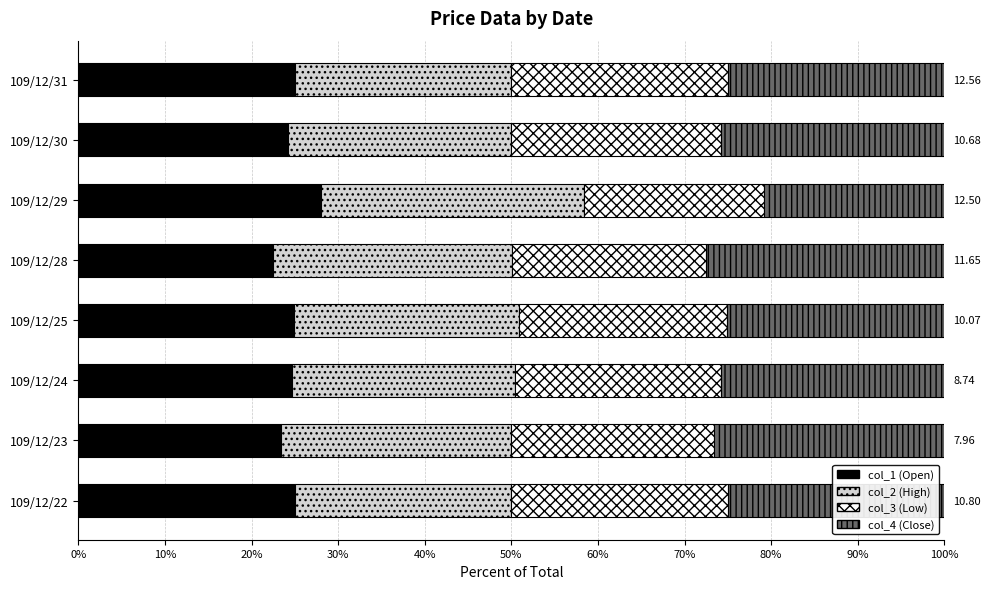

What is the total value across all series at 109/12/29?

100.0